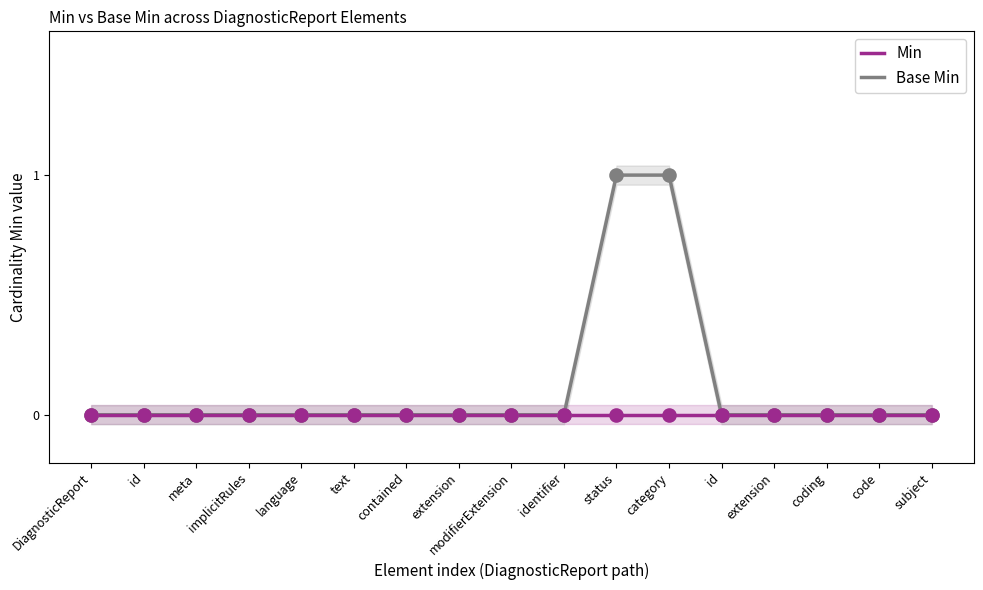

Is it true that Base Min equals 0 at code?

True